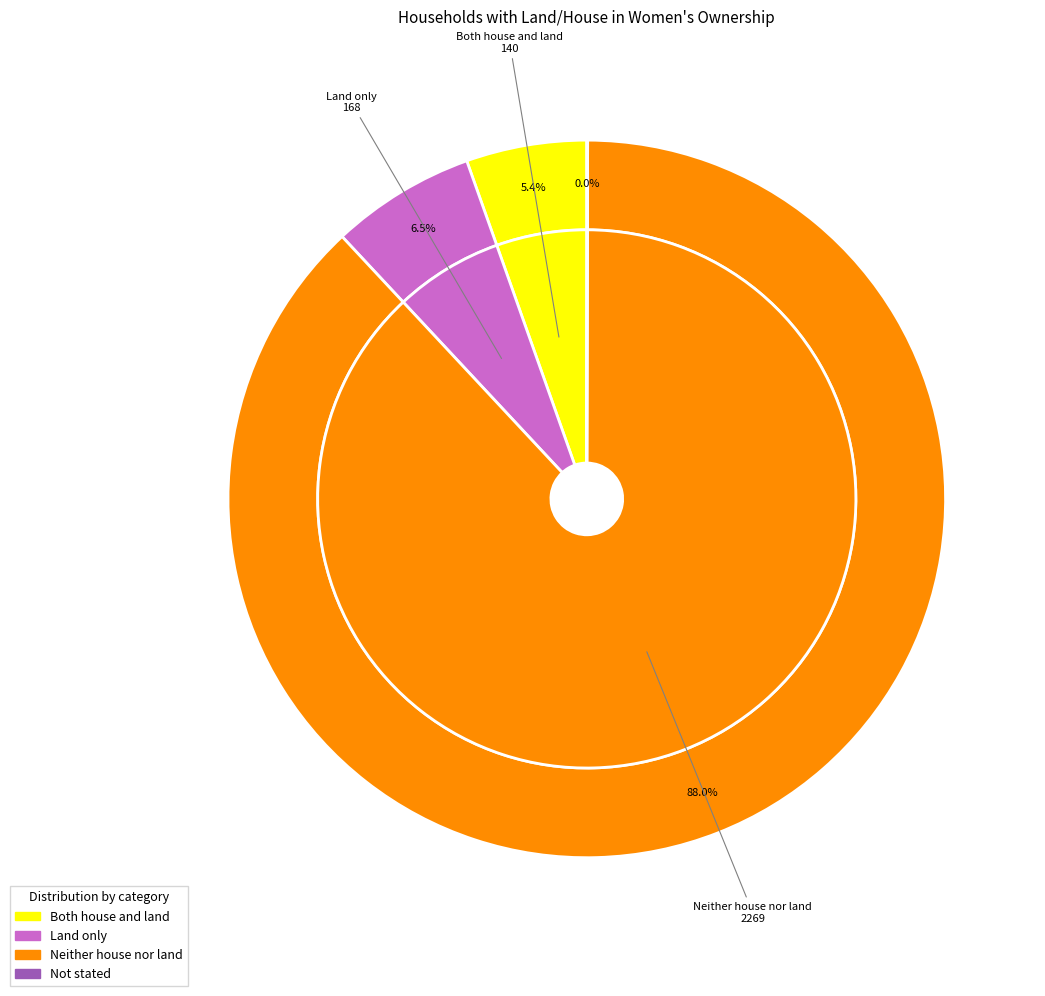

Rank the categories by value from highest to lowest.

Neither house nor land, Land only, Both house and land, Not stated